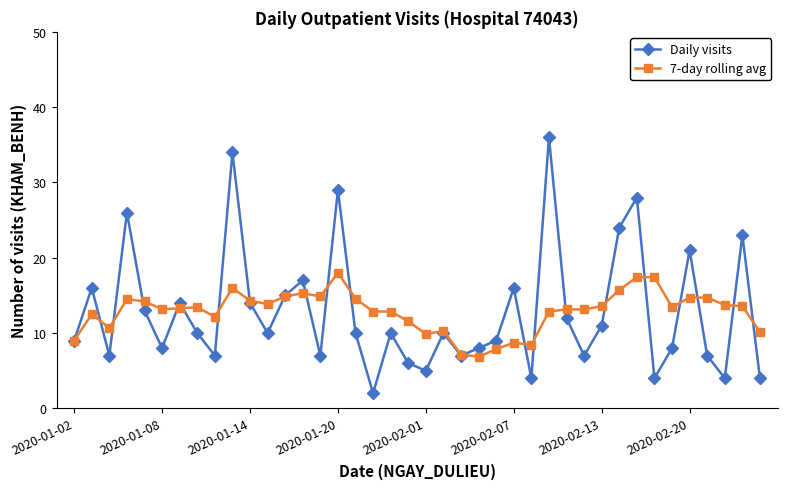

Which series ends up on top after the final intersection of 7-day rolling avg and Daily visits?

7-day rolling avg